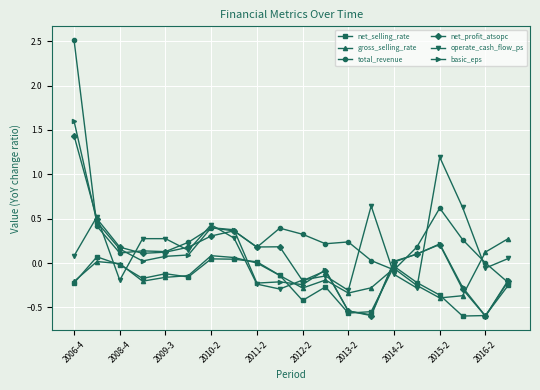

True or false: total_revenue has more than 0 interior local peaks.

True